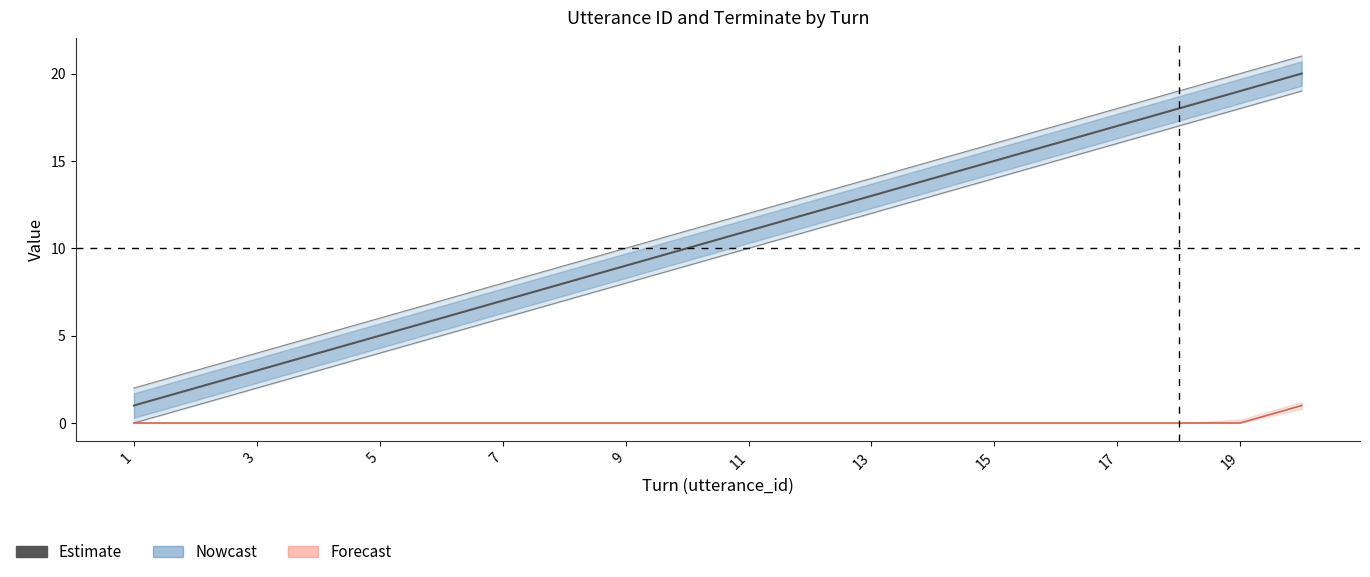

True or false: the data has more than 1 interior local peaks.

False